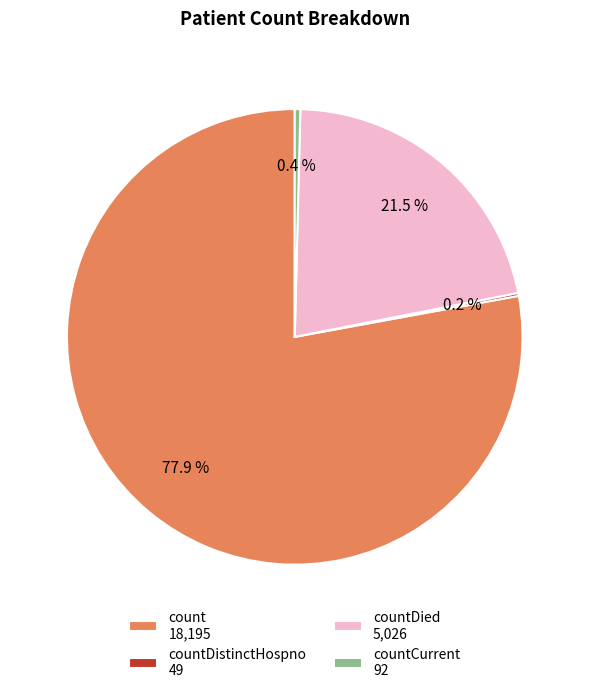

What is the largest slice in the pie chart?

count 18,195